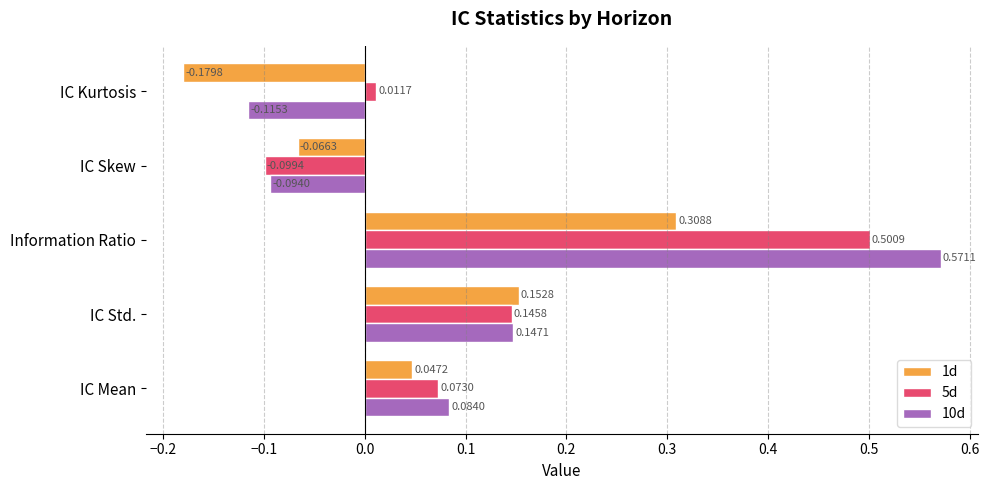

Which category has the highest value in the 10d series?

Information Ratio